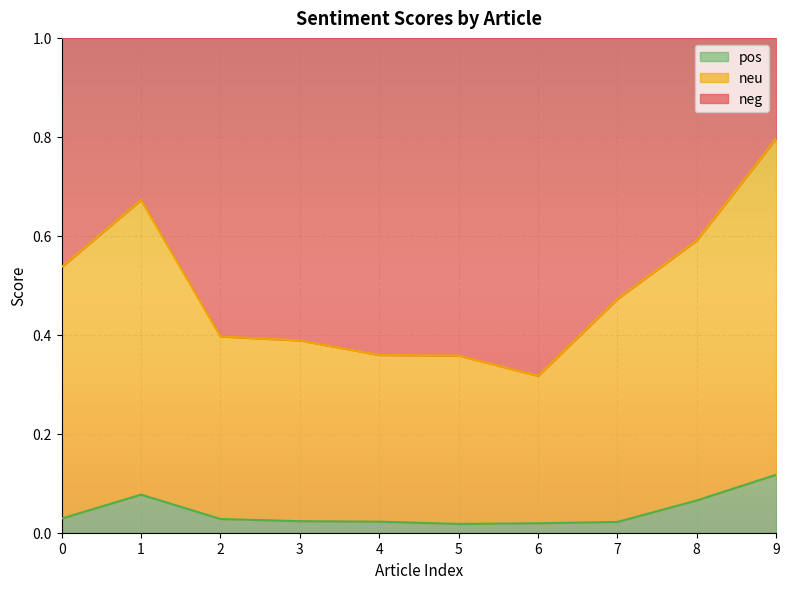

Is it true that pos equals 0.0 at 1?

False